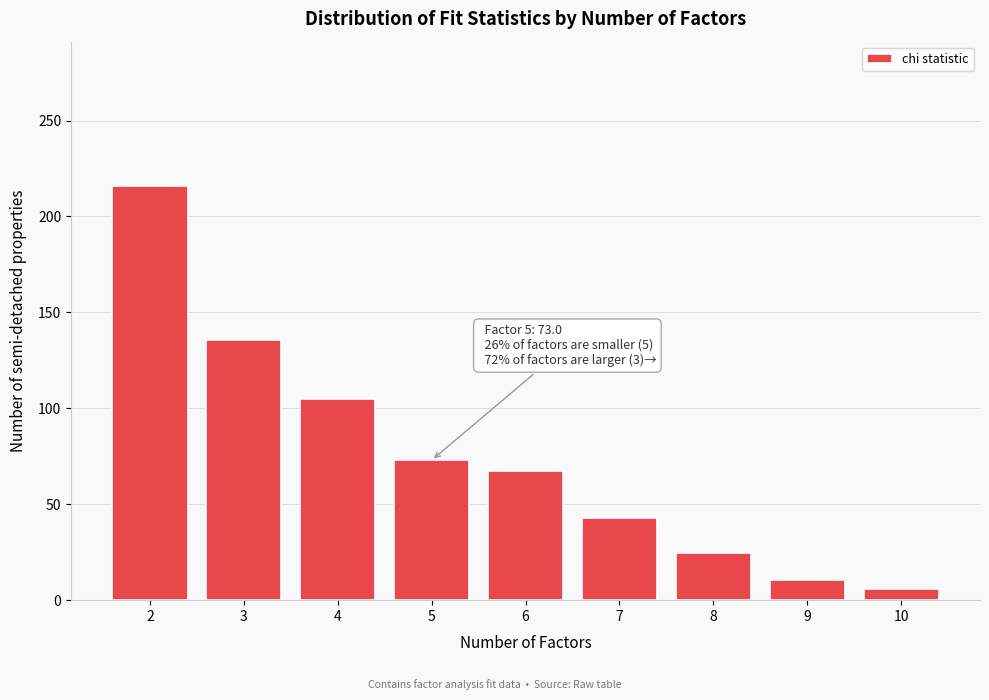

Reading left to right, what are all the values shown in this chart?

215.6	135.8	104.8	73.0	67.4	43.0	24.7	10.6	5.9